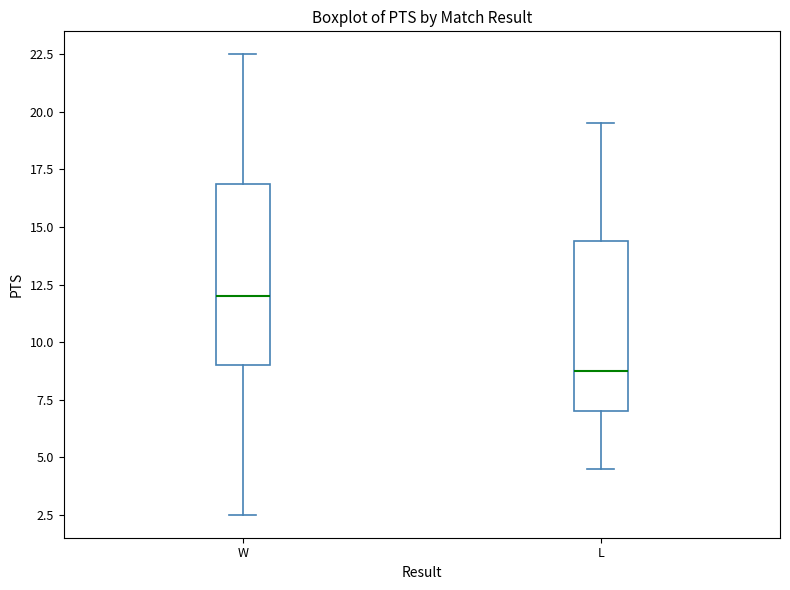

Where does the median line of the box for L sit on the y-axis? The values are not printed on the chart, so give them approximately, as read against the axis.

9.0